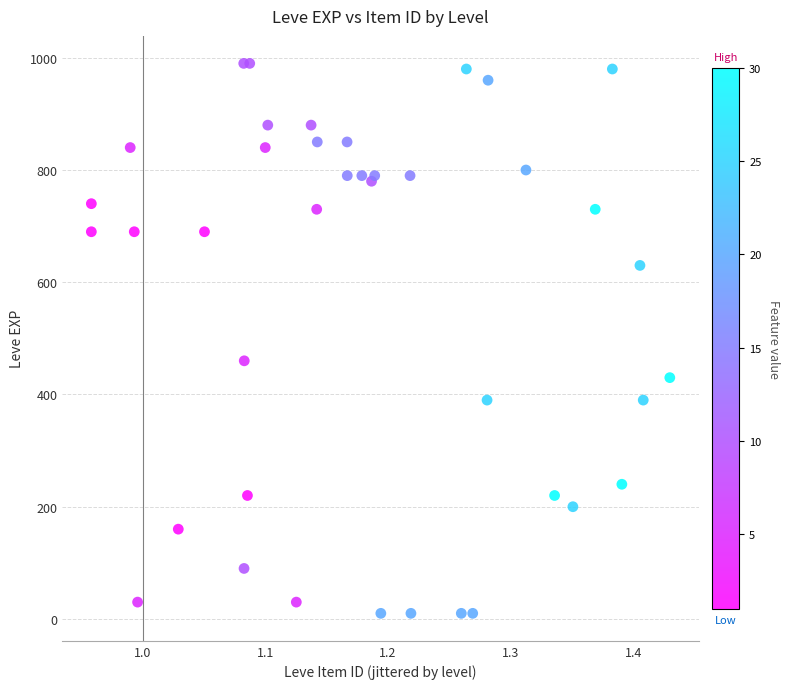

What Y value in the scatter plot is closest to 500?

460